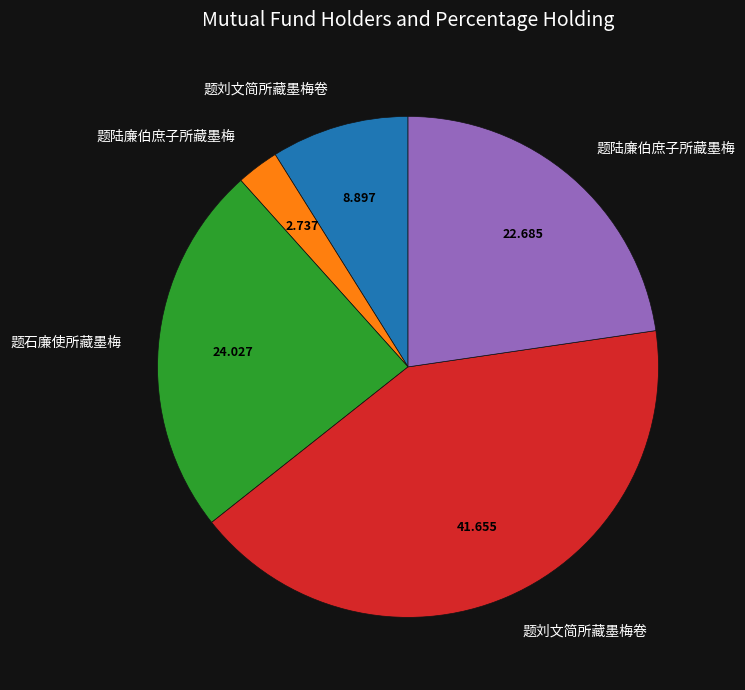

Is there any slice that represents more than half of the pie?

No